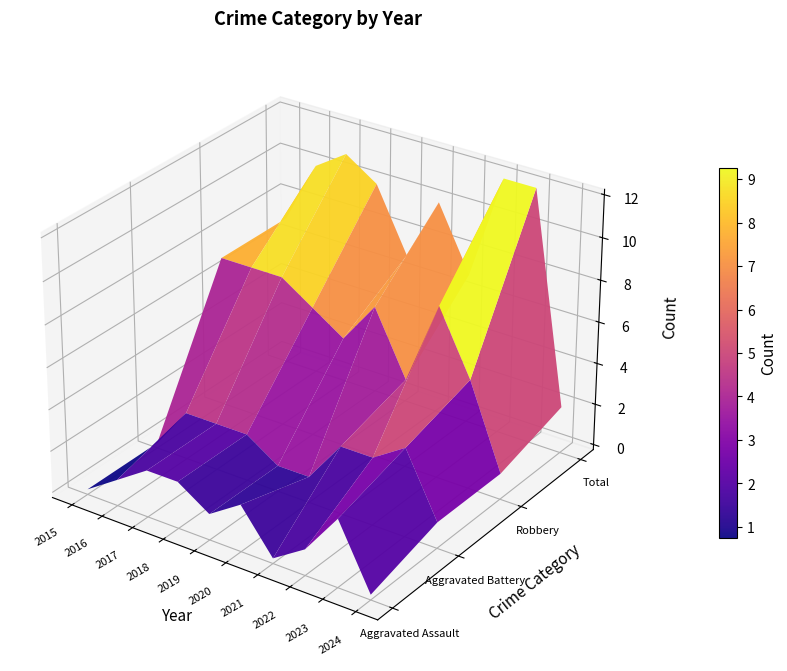

List the series in order of their peak value, highest first.

Total, Robbery, Aggravated Battery, Aggravated Assault